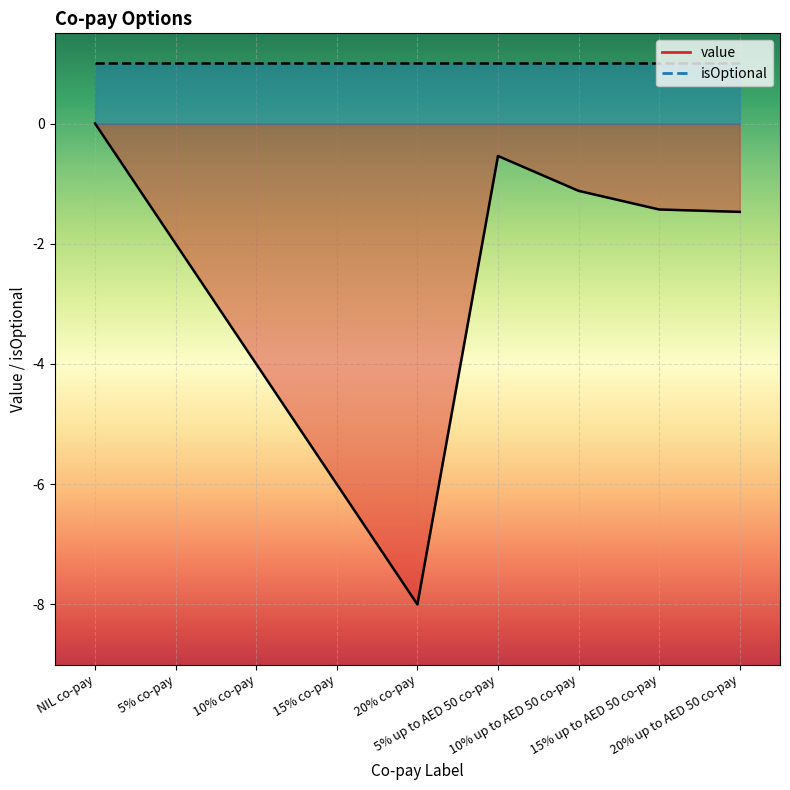

Rank the categories by value from lowest to highest.

20% co-pay, 15% co-pay, 10% co-pay, 5% co-pay, 20% up to AED 50 co-pay, 15% up to AED 50 co-pay, 10% up to AED 50 co-pay, 5% up to AED 50 co-pay, NIL co-pay